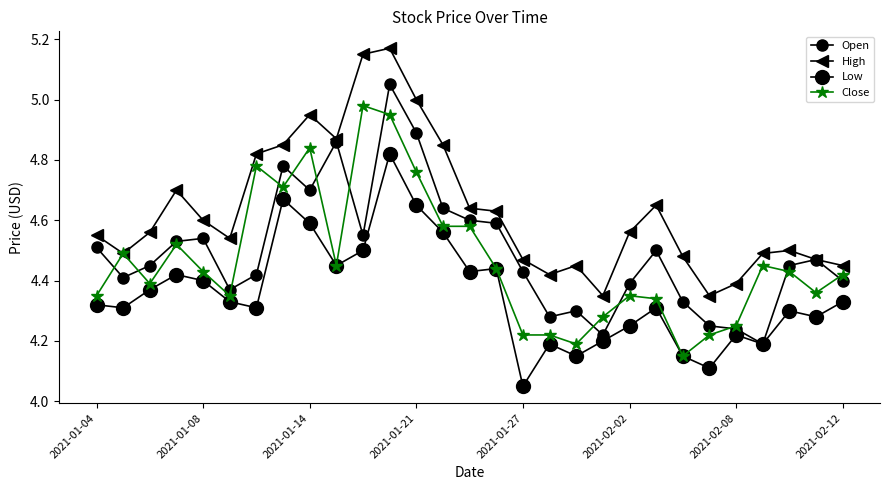

Count the number of data series in this chart.

4